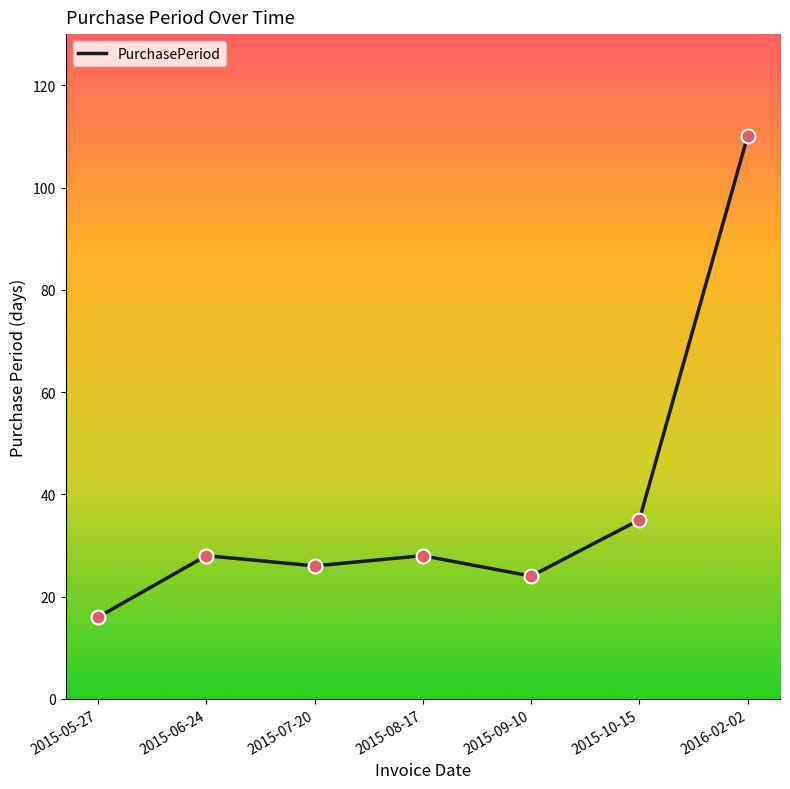

Between 2015-05-27 and 2015-10-15, which is larger?

2015-10-15